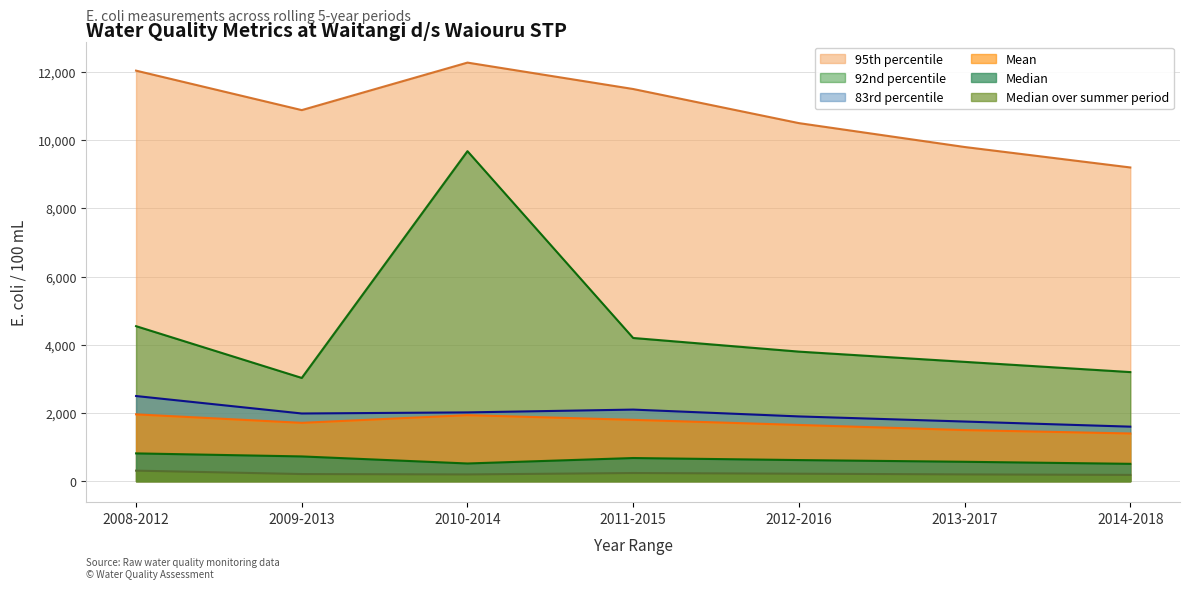

Count the number of categories in the chart.

7